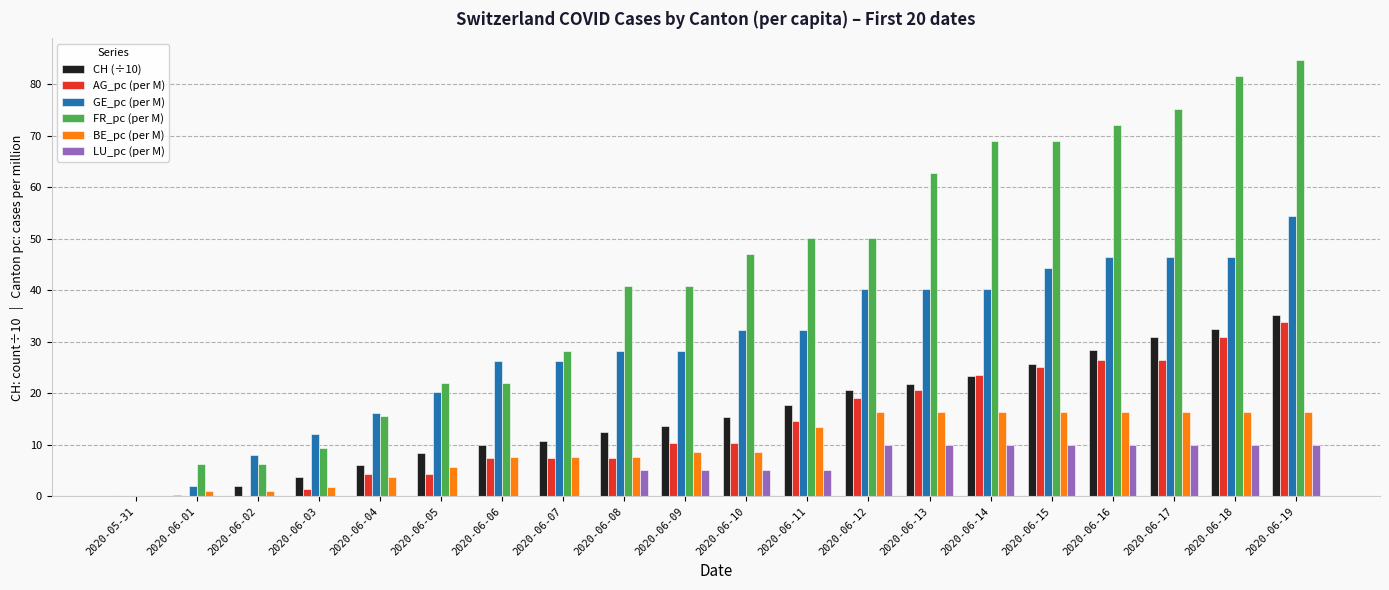

What is the average value of the AG_pc (per M) series?

13.7